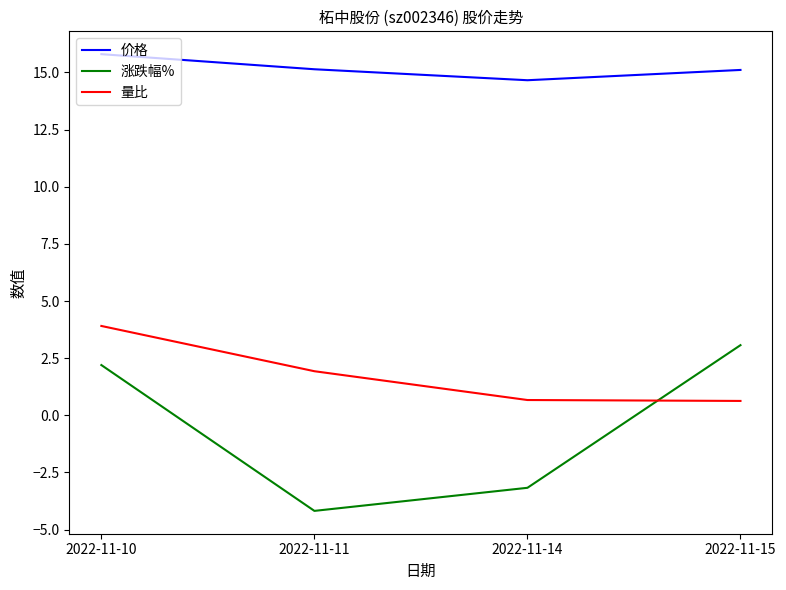

Which series has the largest range (max minus min)?

涨跌幅%